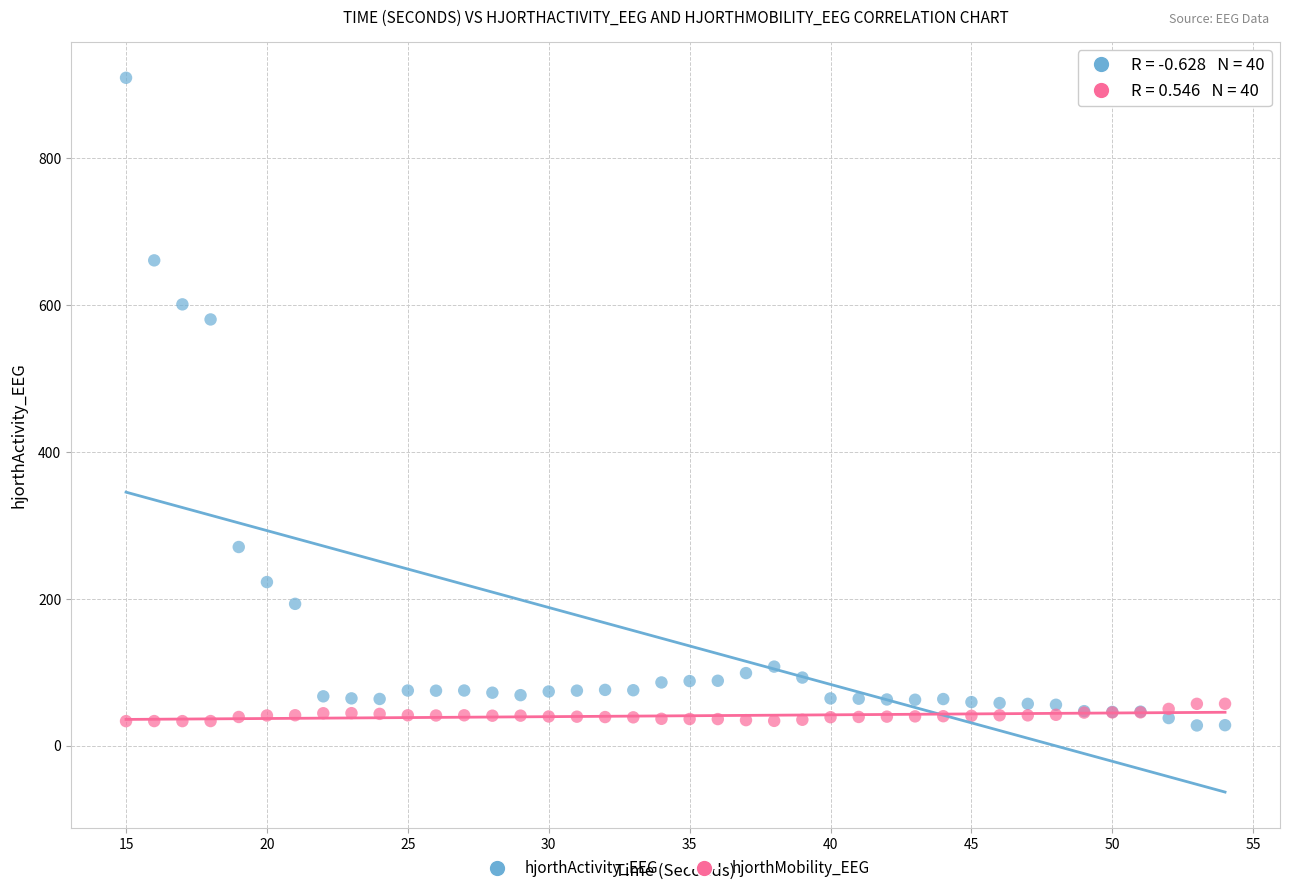

Which series has the largest Y range (max minus min)?

hjorthActivity_EEG